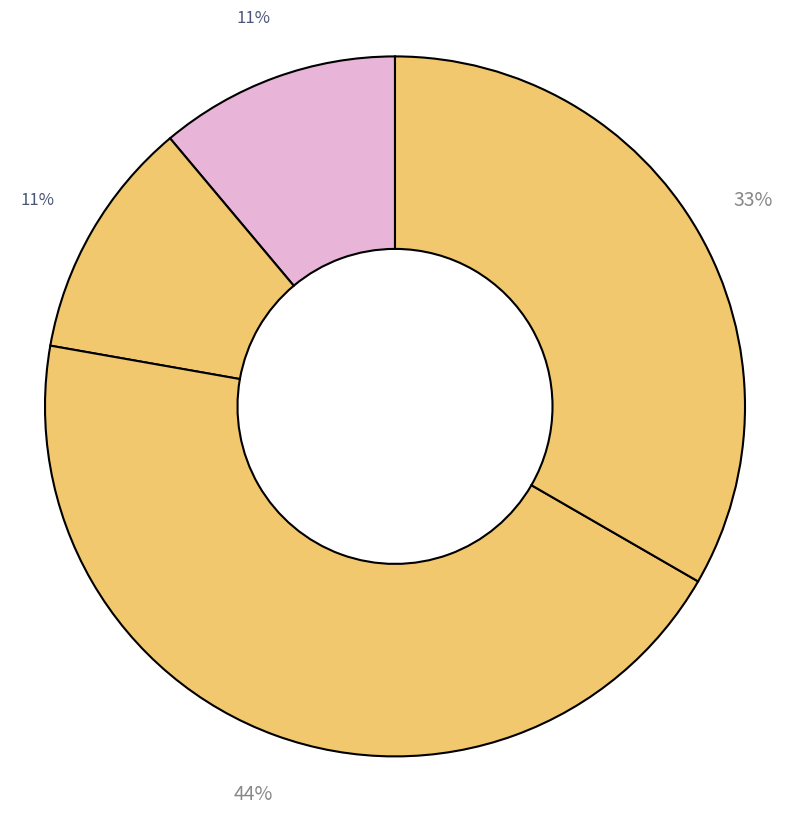

Count the number of slices in the pie.

4